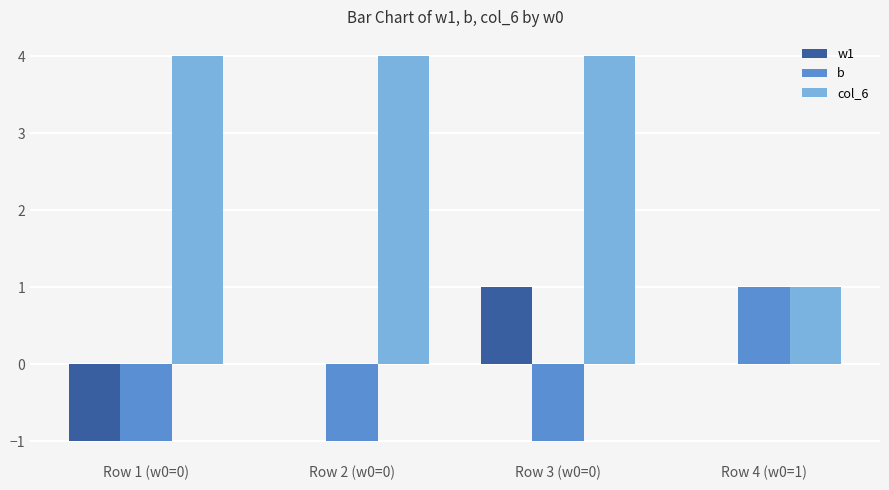

What is the spread (max minus min) of values at Row 3 (w0=0)?

5